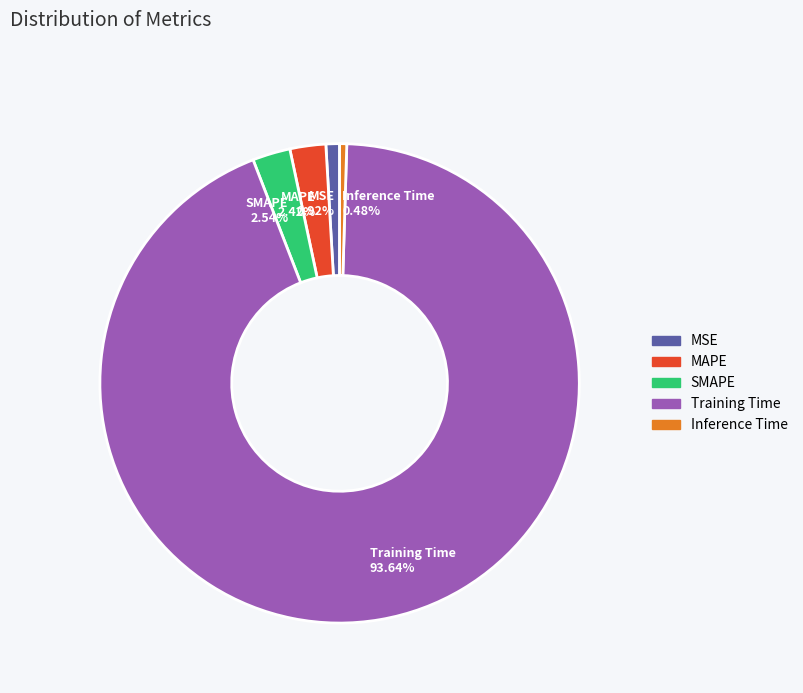

To the nearest percent, what percentage of the pie is SMAPE?

3%